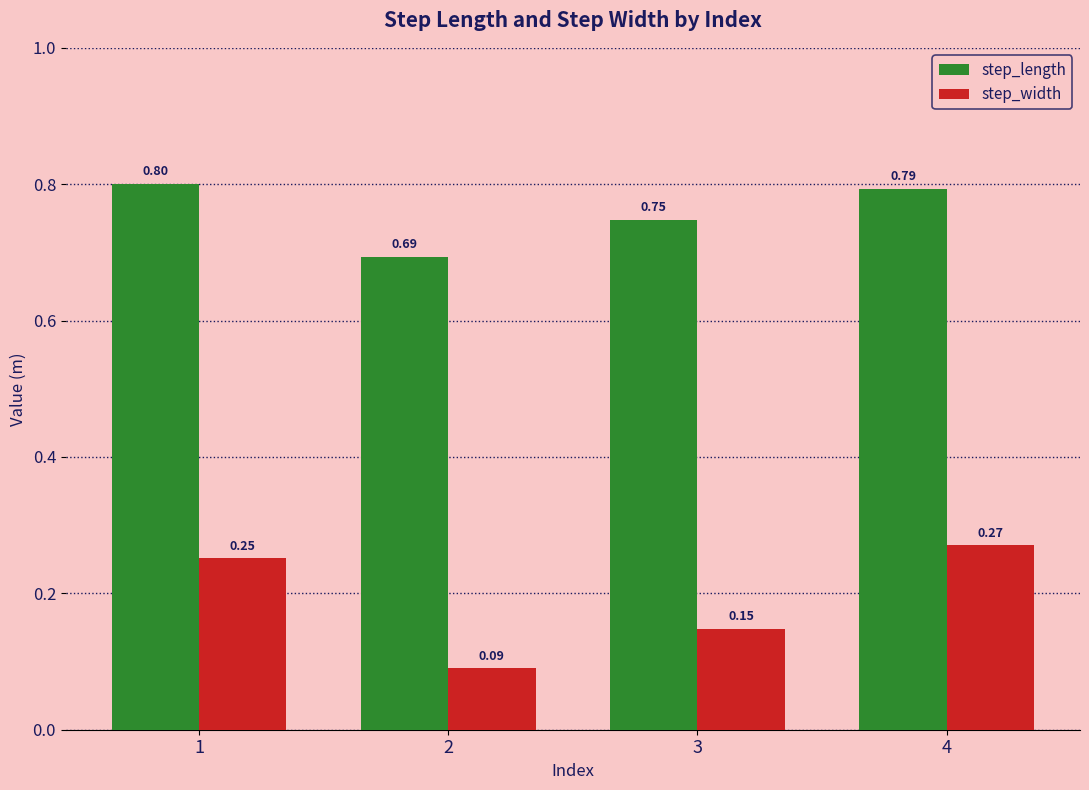

At how many categories does at least one series exceed 0?

4